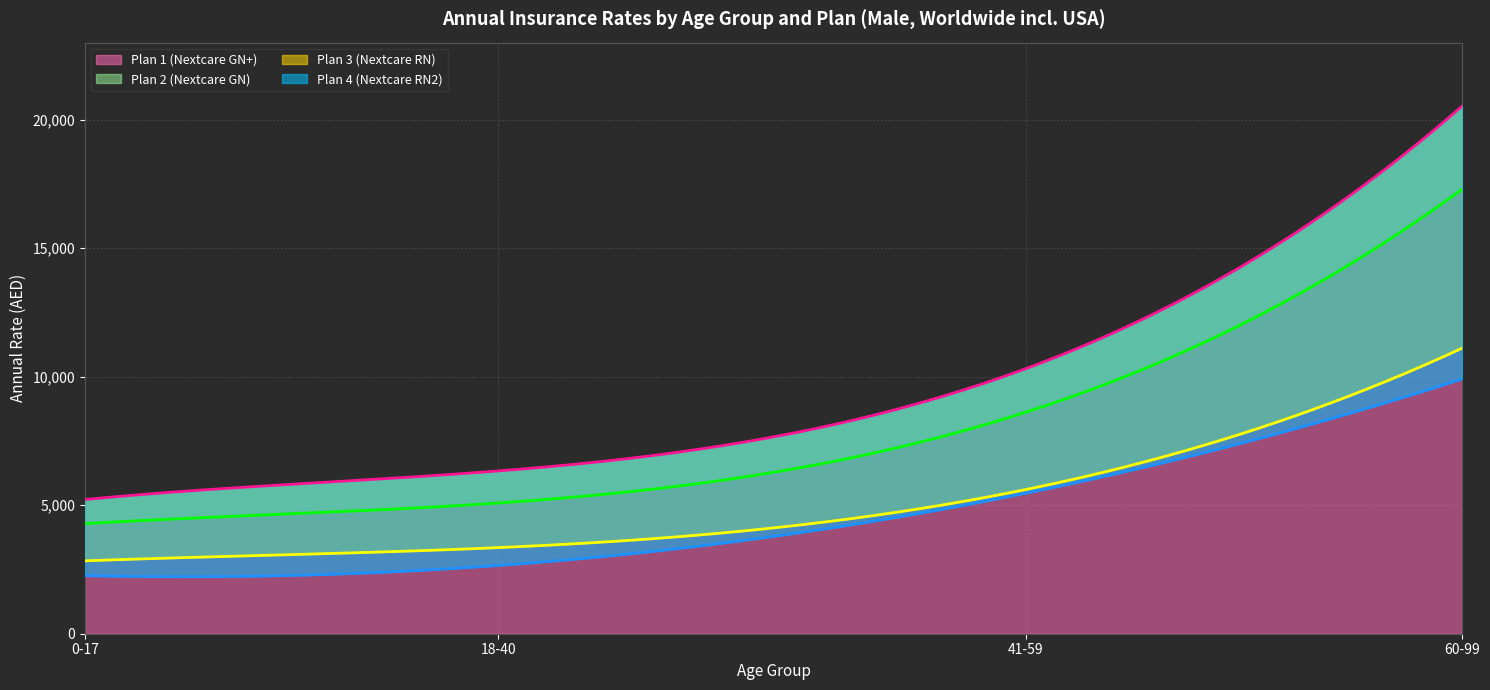

At 41-59, list the series in order from largest to smallest.

Plan 1 (Nextcare GN+), Plan 2 (Nextcare GN), Plan 3 (Nextcare RN), Plan 4 (Nextcare RN2)